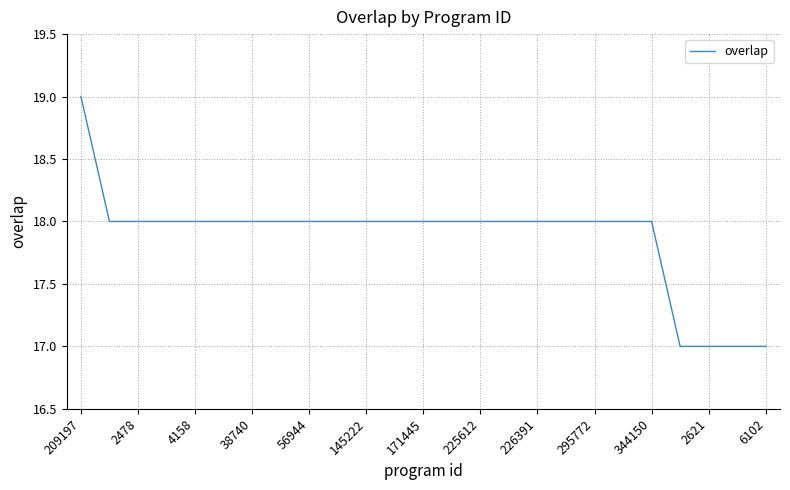

Count the number of data series in this chart.

1